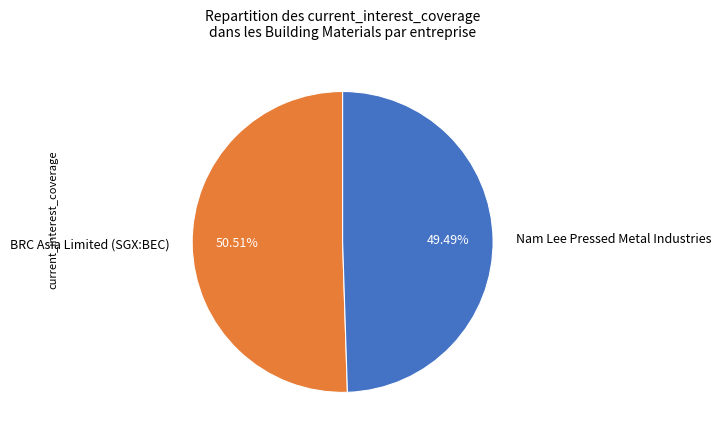

To the nearest percent, what portion does BRC Asia Limited (SGX:BEC) represent?

51%